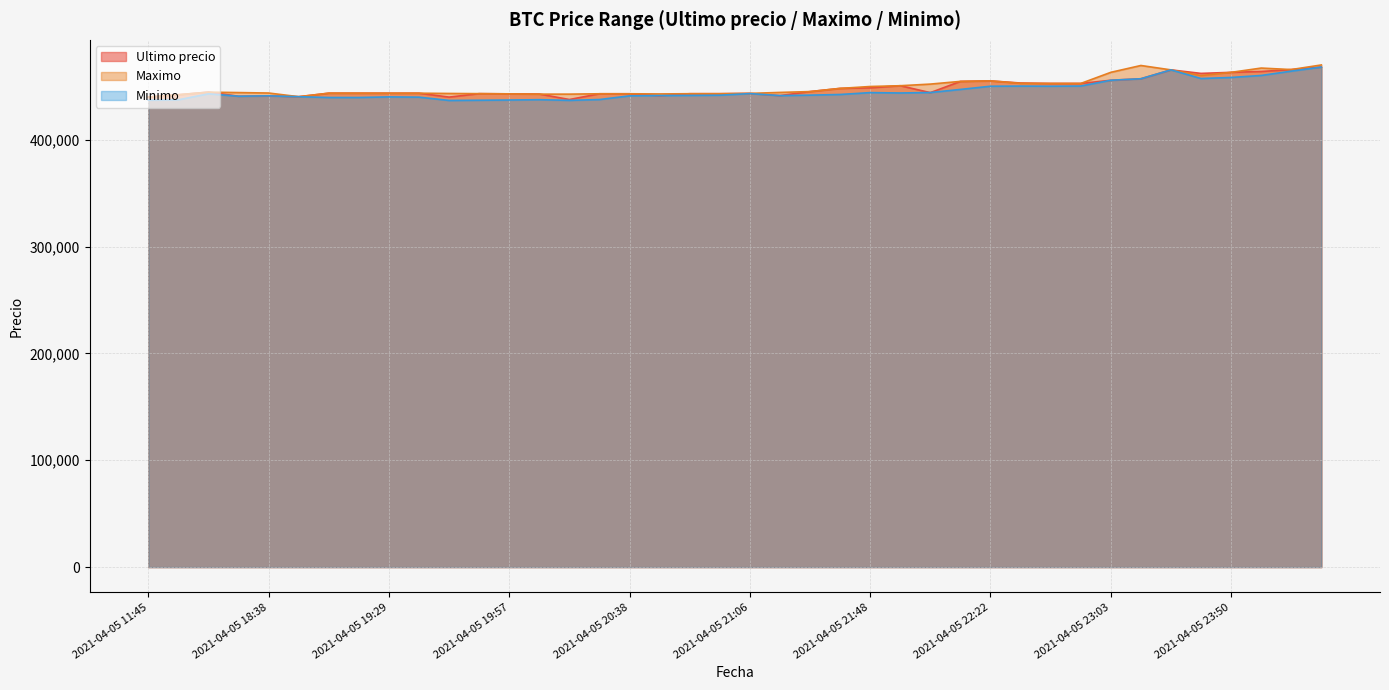

What is the label of the 7th point from the left?

2021-04-05 19:06